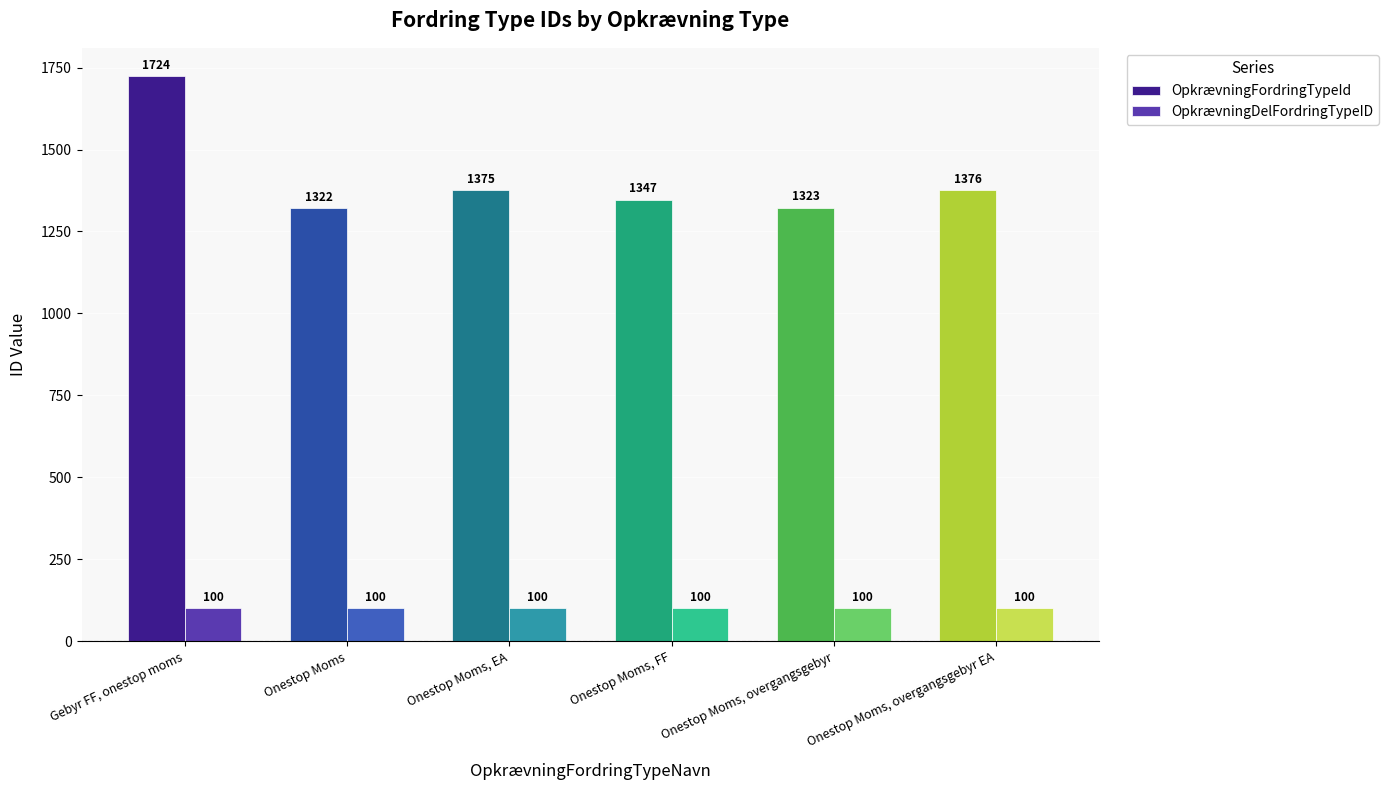

What is the value of the OpkrævningFordringTypeId bar at the 4th from the left?

1347